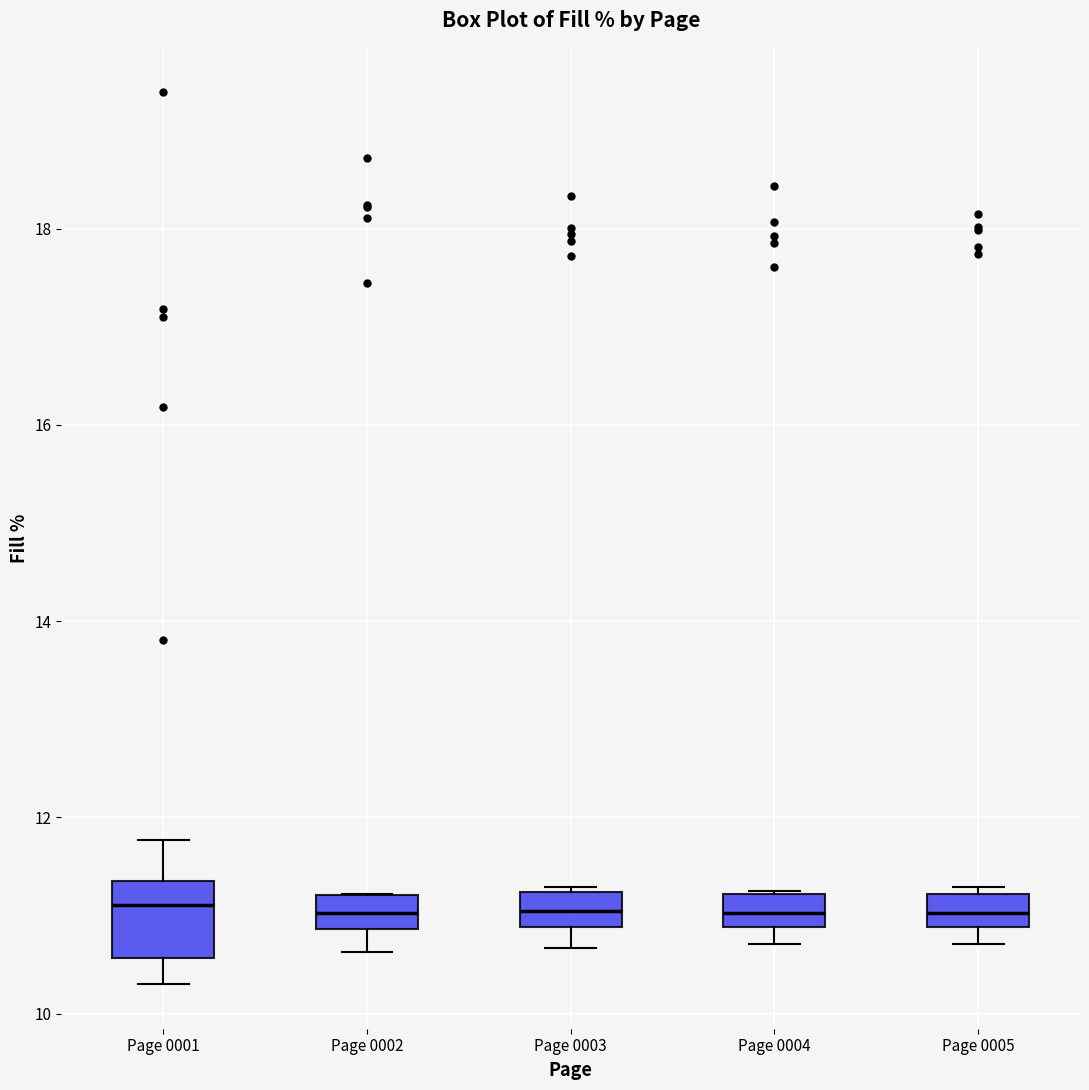

Reading left to right, read every box against the y-axis: the position of its median line, the range the box covers, and the ends of its whiskers. The values are not printed on the chart, so give them approximately, as read against the axis.

Page 0001: median 11.2, box 10.6 to 11.4, whiskers 10.4 to 11.8
Page 0002: median 11.0, box 10.8 to 11.2, whiskers 10.6 to 11.2
Page 0003: median 11.0, box 10.8 to 11.2, whiskers 10.6 to 11.2
Page 0004: median 11.0, box 10.8 to 11.2, whiskers 10.8 (just below the box's lower edge) to 11.2
Page 0005: median 11.0, box 10.8 to 11.2, whiskers 10.8 (just below the box's lower edge) to 11.2 (just above the box's upper edge)